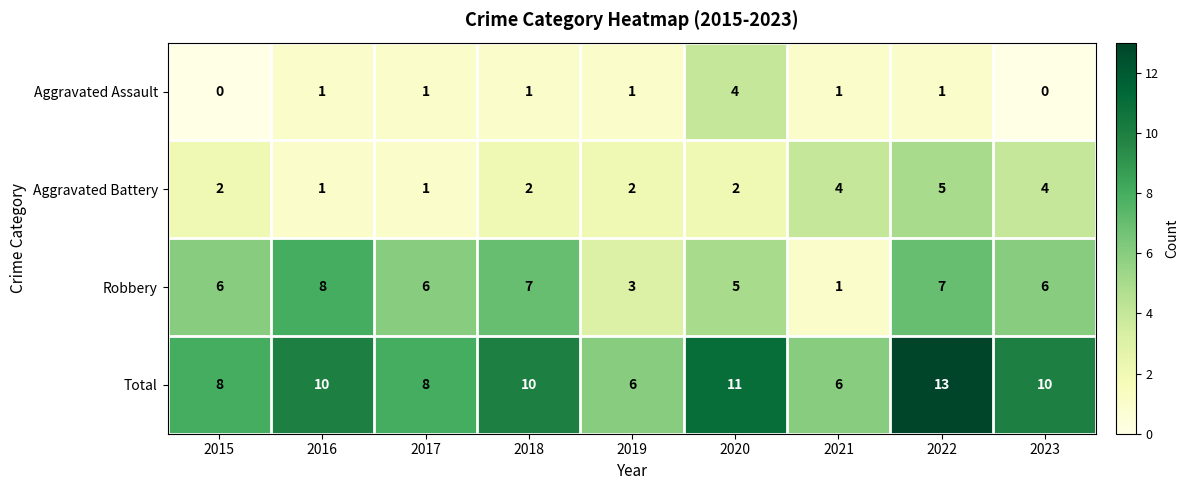

Count the Total values in the range 8 to 10.

5